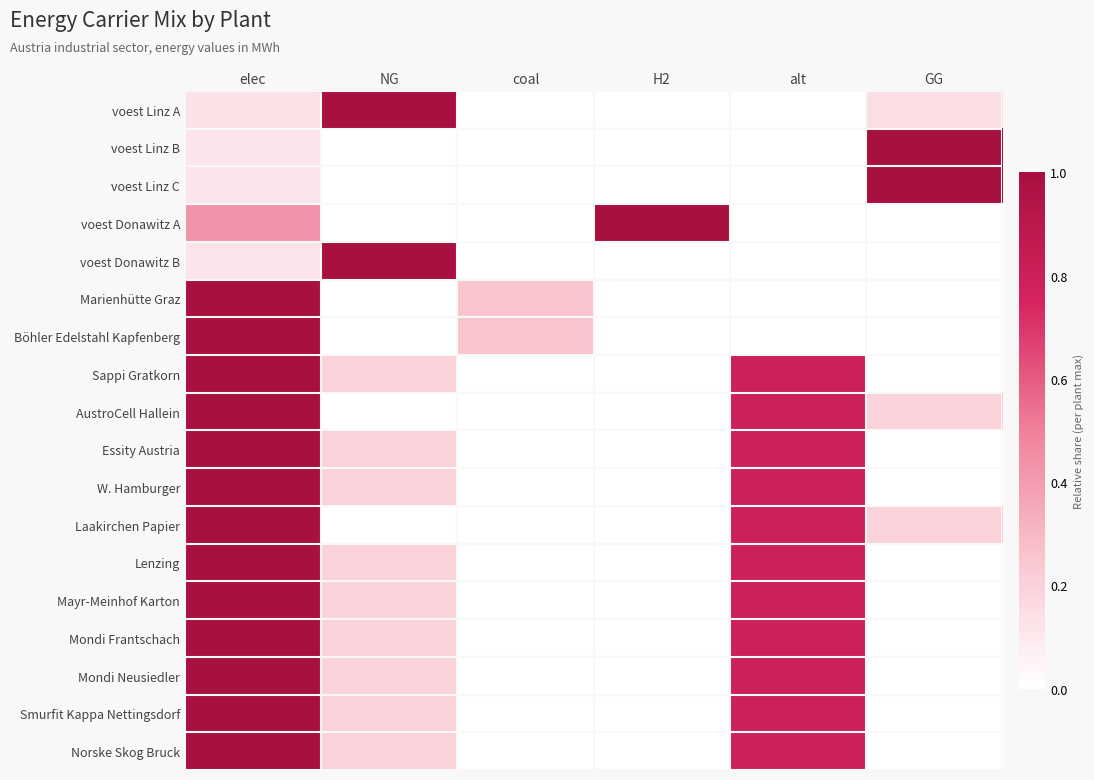

Reading right to left, transcribe all the data shown in this chart.

voest Linz A: GG=0.1	alt=0.0	H2=0.0	coal=0.0	NG=1.0	elec=0.1
voest Linz B: GG=1.0	alt=0.0	H2=0.0	coal=0.0	NG=0.0	elec=0.1
voest Linz C: GG=1.0	alt=0.0	H2=0.0	coal=0.0	NG=0.0	elec=0.1
voest Donawitz A: GG=0.0	alt=0.0	H2=1.0	coal=0.0	NG=0.0	elec=0.4
voest Donawitz B: GG=0.0	alt=0.0	H2=0.0	coal=0.0	NG=1.0	elec=0.1
Marienhütte Graz: GG=0.0	alt=0.0	H2=0.0	coal=0.2	NG=0.0	elec=1.0
Böhler Edelstahl Kapfenberg: GG=0.0	alt=0.0	H2=0.0	coal=0.2	NG=0.0	elec=1.0
Sappi Gratkorn: GG=0.0	alt=0.8	H2=0.0	coal=0.0	NG=0.2	elec=1.0
AustroCell Hallein: GG=0.2	alt=0.8	H2=0.0	coal=0.0	NG=0.0	elec=1.0
Essity Austria: GG=0.0	alt=0.8	H2=0.0	coal=0.0	NG=0.2	elec=1.0
W. Hamburger: GG=0.0	alt=0.8	H2=0.0	coal=0.0	NG=0.2	elec=1.0
Laakirchen Papier: GG=0.2	alt=0.8	H2=0.0	coal=0.0	NG=0.0	elec=1.0
Lenzing: GG=0.0	alt=0.8	H2=0.0	coal=0.0	NG=0.2	elec=1.0
Mayr-Meinhof Karton: GG=0.0	alt=0.8	H2=0.0	coal=0.0	NG=0.2	elec=1.0
Mondi Frantschach: GG=0.0	alt=0.8	H2=0.0	coal=0.0	NG=0.2	elec=1.0
Mondi Neusiedler: GG=0.0	alt=0.8	H2=0.0	coal=0.0	NG=0.2	elec=1.0
Smurfit Kappa Nettingsdorf: GG=0.0	alt=0.8	H2=0.0	coal=0.0	NG=0.2	elec=1.0
Norske Skog Bruck: GG=0.0	alt=0.8	H2=0.0	coal=0.0	NG=0.2	elec=1.0